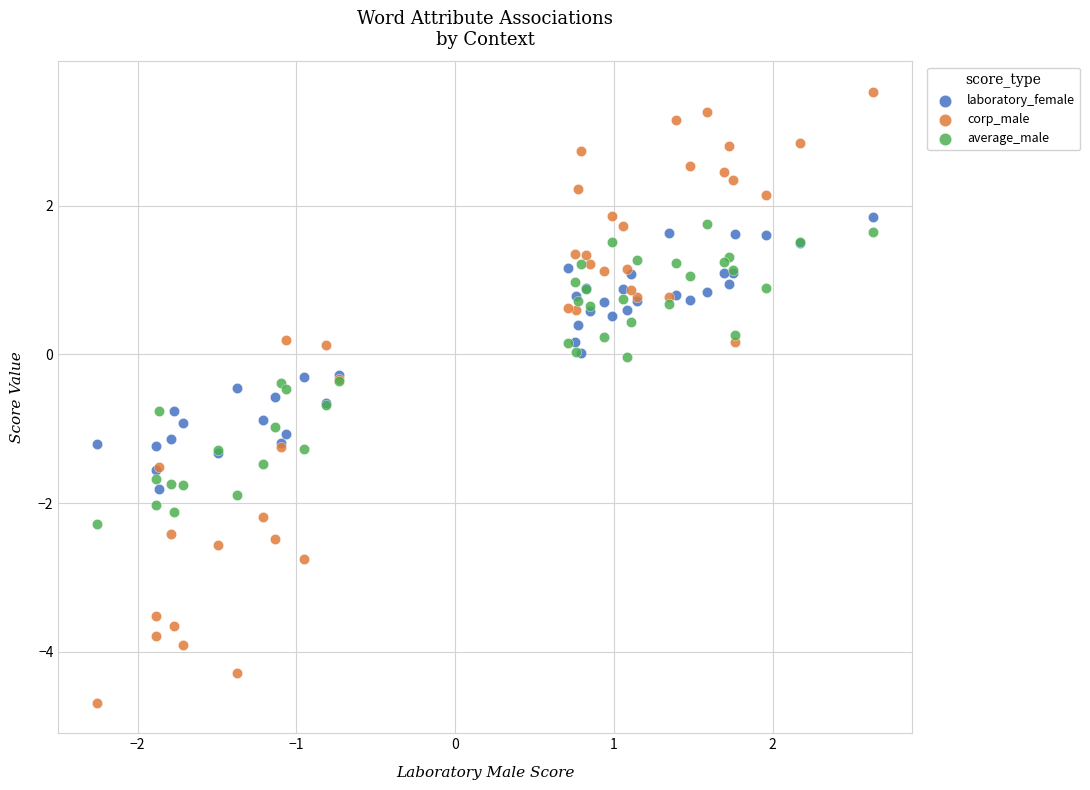

Which series contains the highest Y value?

corp_male